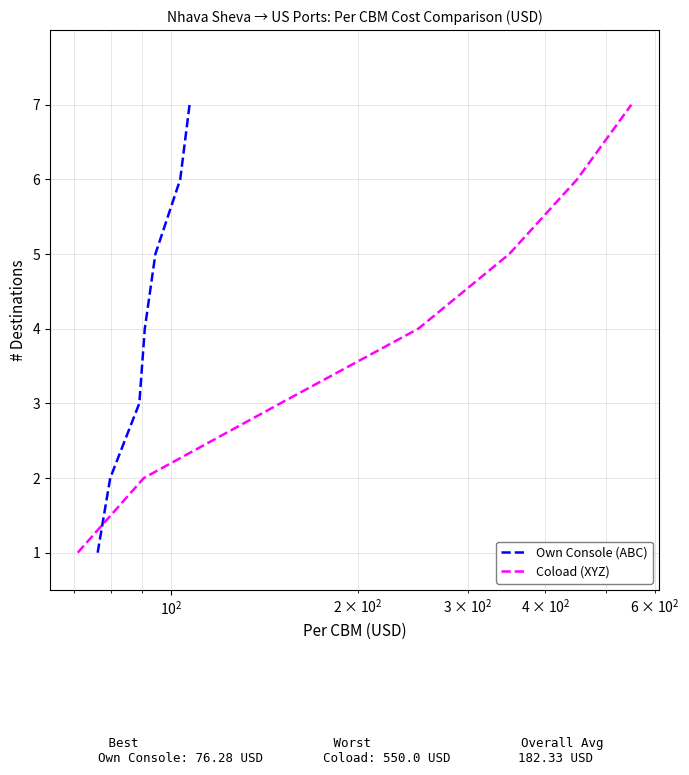

What is the highest value of the Own Console (ABC) series?

7